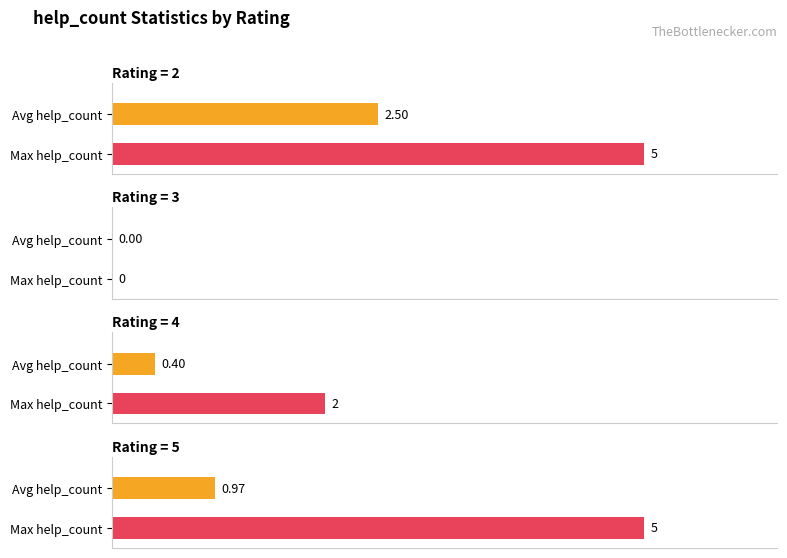

List the series in order of their peak value, lowest first.

avg_help_count, max_help_count